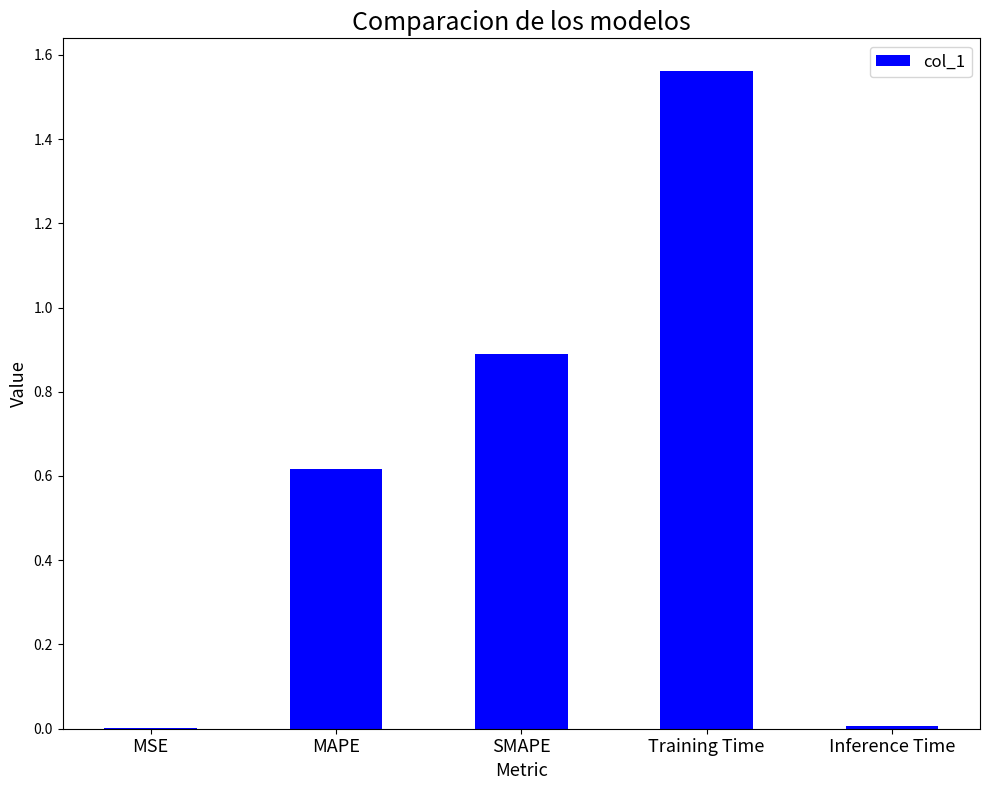

Which has a higher value, SMAPE or Inference Time?

SMAPE